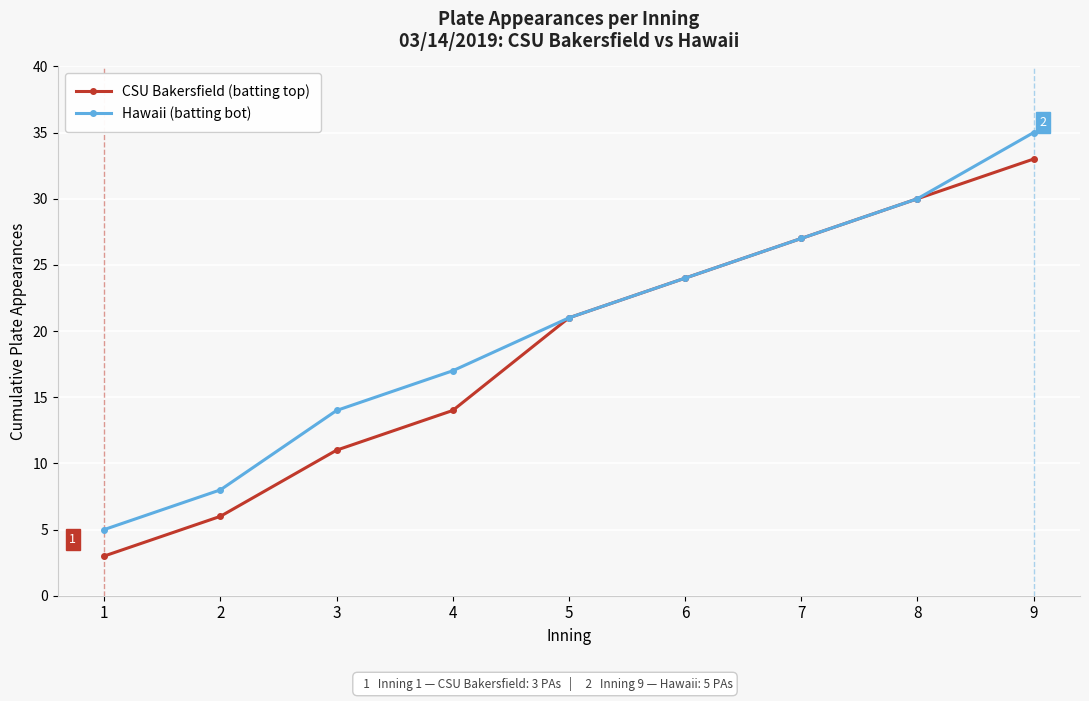

How many Hawaii (batting bot) values are between 14 and 27?

5